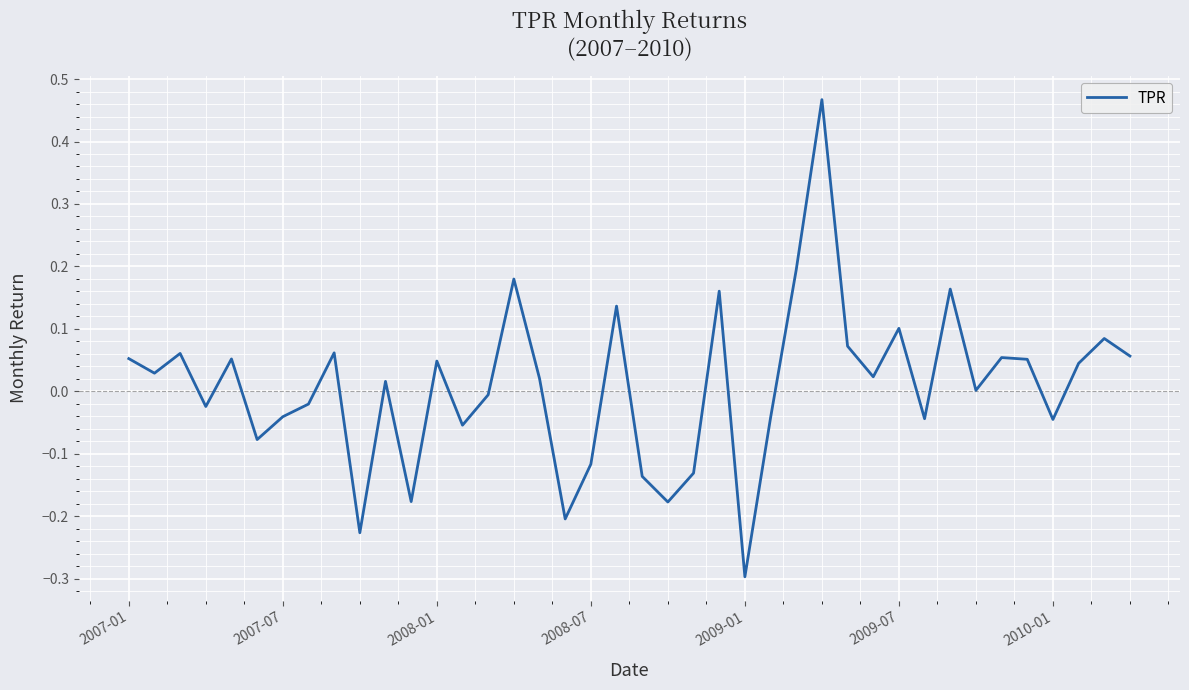

What is the smallest value displayed?

-0.3